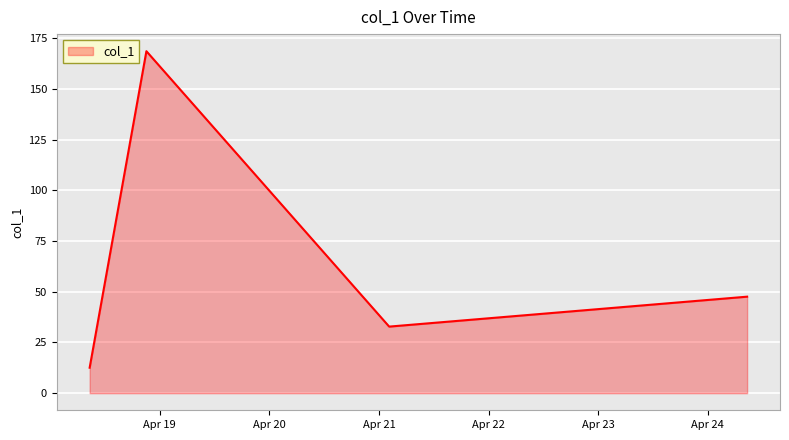

What is the difference between the second highest and second lowest values?

14.8